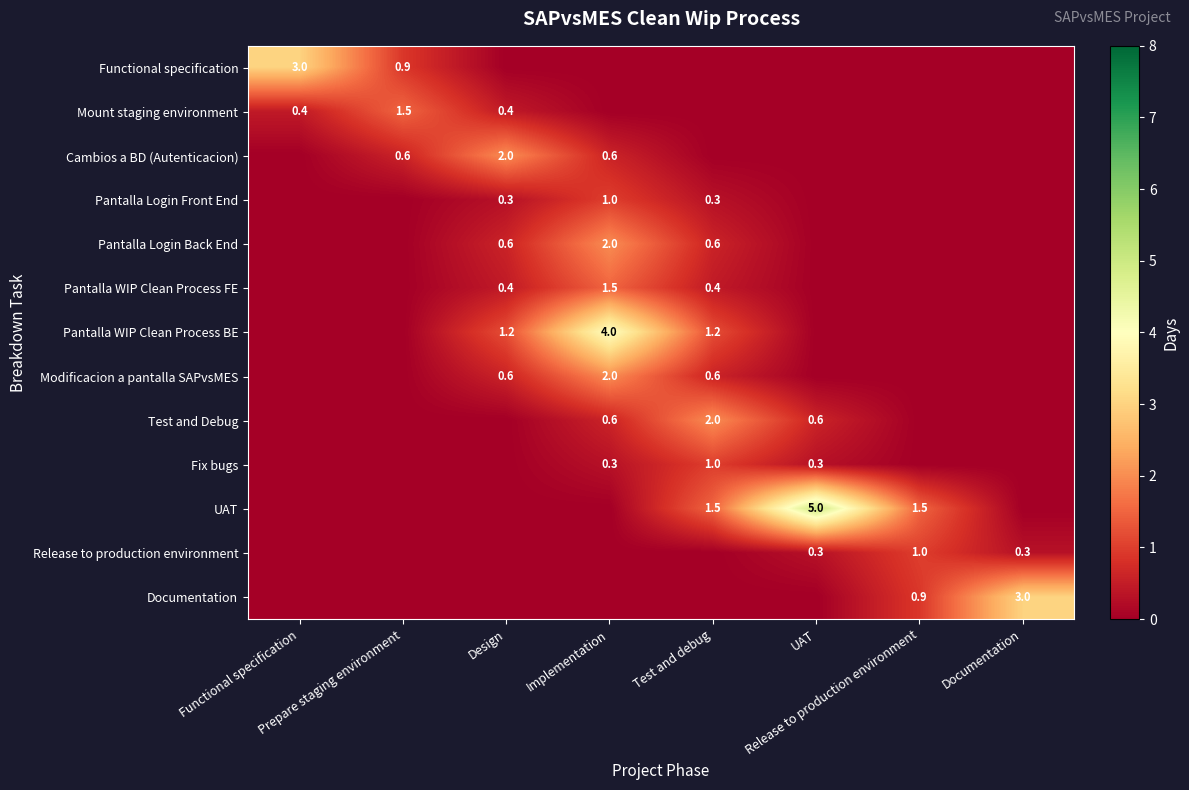

What is the sum of the Release to production environment values at Release to production environment and Functional specification?

1.0